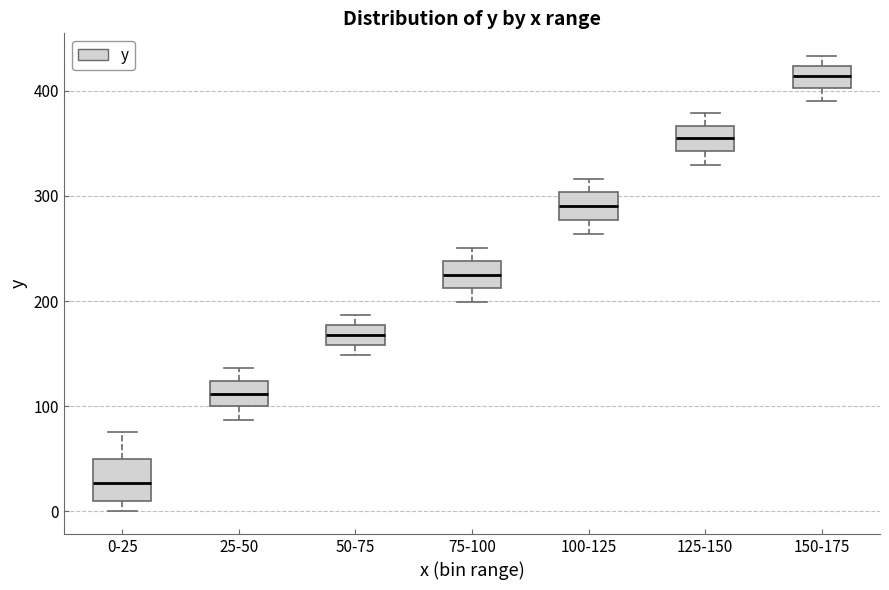

Reading left to right, transcribe this box plot: for each box, give where its median line is, the range the box spans, and where its two whiskers end, as read against the y-axis. The values are not printed on the chart, so give them approximately, as read against the axis.

0-25: median 30, box 10 to 50, whiskers 0 to 80
25-50: median 110, box 100 to 120, whiskers 90 to 140
50-75: median 170, box 160 to 180, whiskers 150 to 190
75-100: median 230, box 210 to 240, whiskers 200 to 250
100-125: median 290, box 280 to 300, whiskers 260 to 320
125-150: median 360, box 340 to 370, whiskers 330 to 380
150-175: median 410, box 400 to 420, whiskers 390 to 430